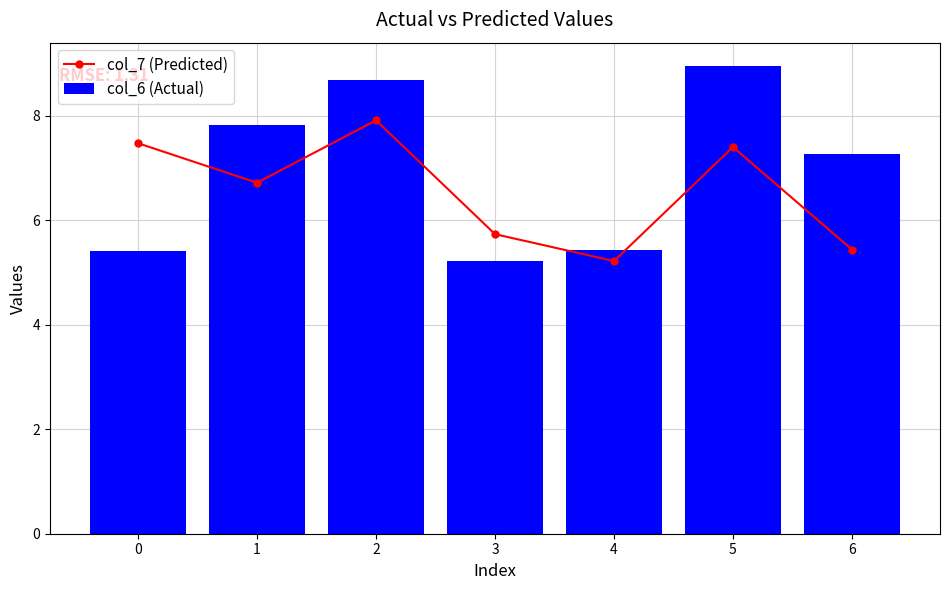

What is the difference between the maximum and minimum values in the col_6 (Actual) series?

3.7